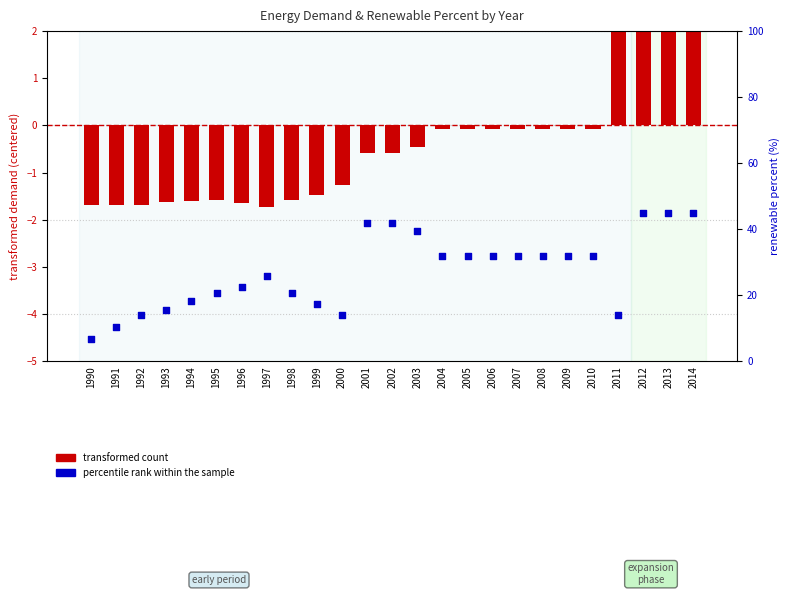

Which series has the largest total across all categories?

percentile rank within sample (renewable%)